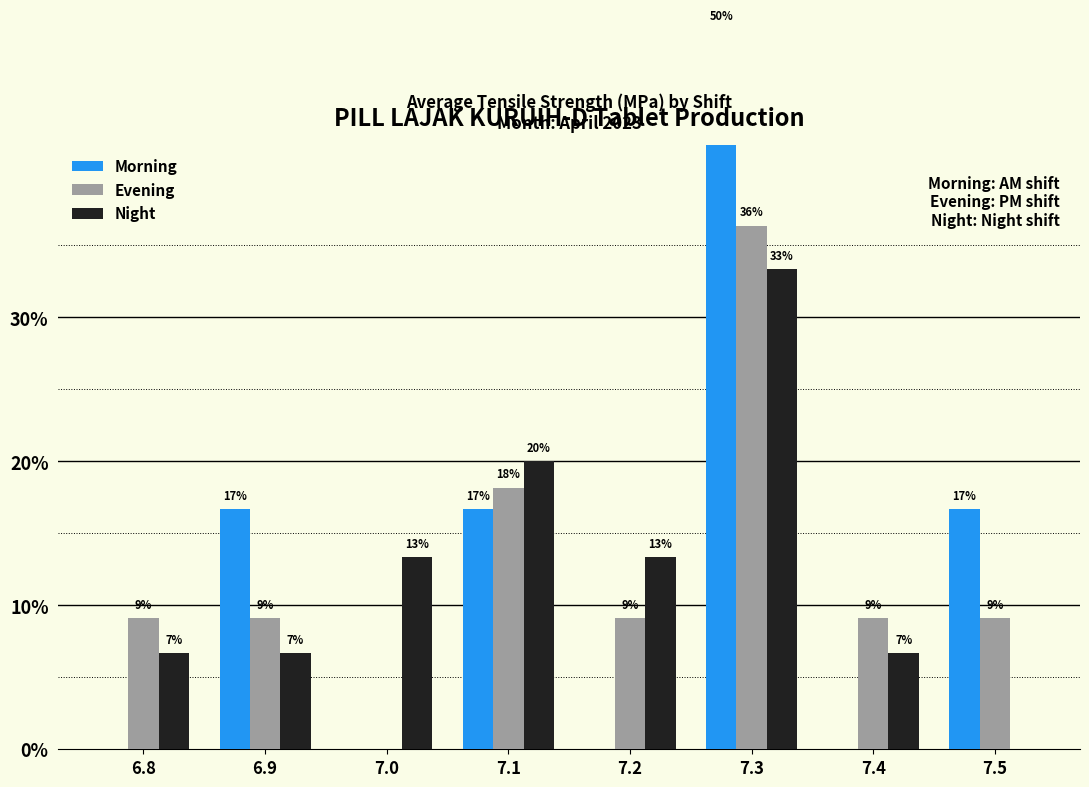

At which label does Evening reach its peak?

7.3